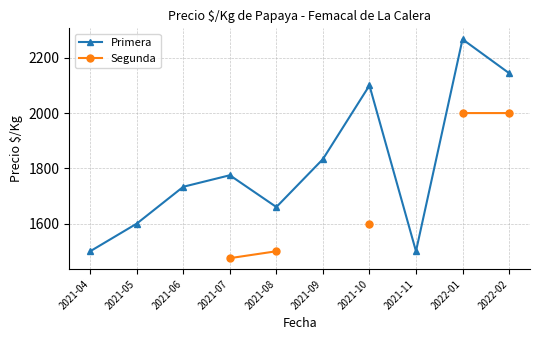

Is it true that Primera equals 1660.0 at 2021-08?

True